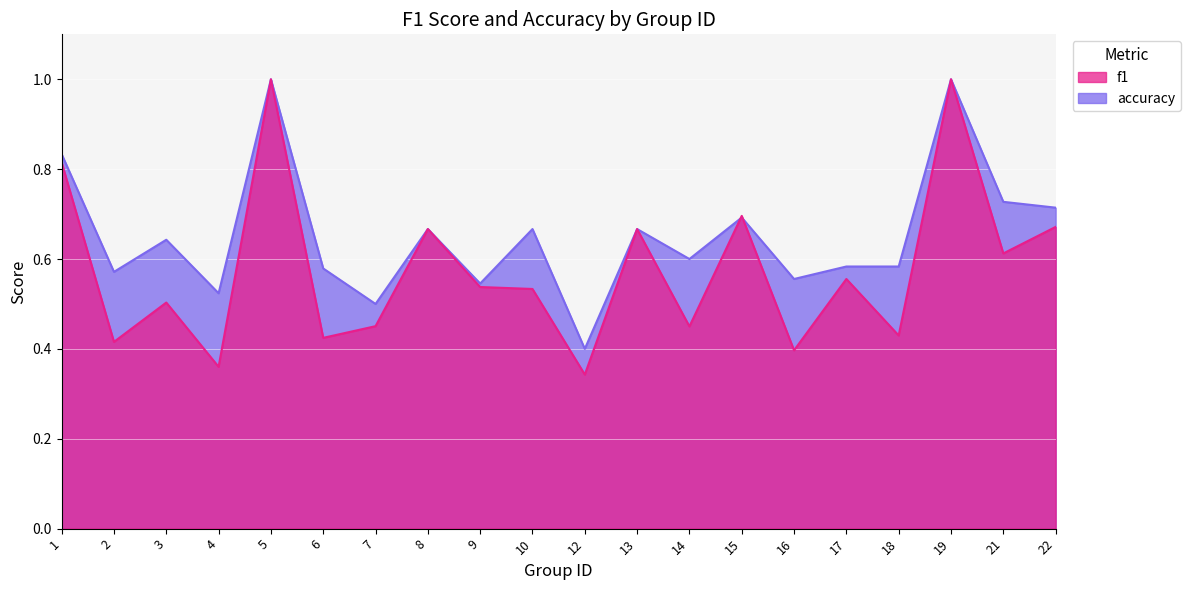

Which has a higher value, 15 or 2?

15